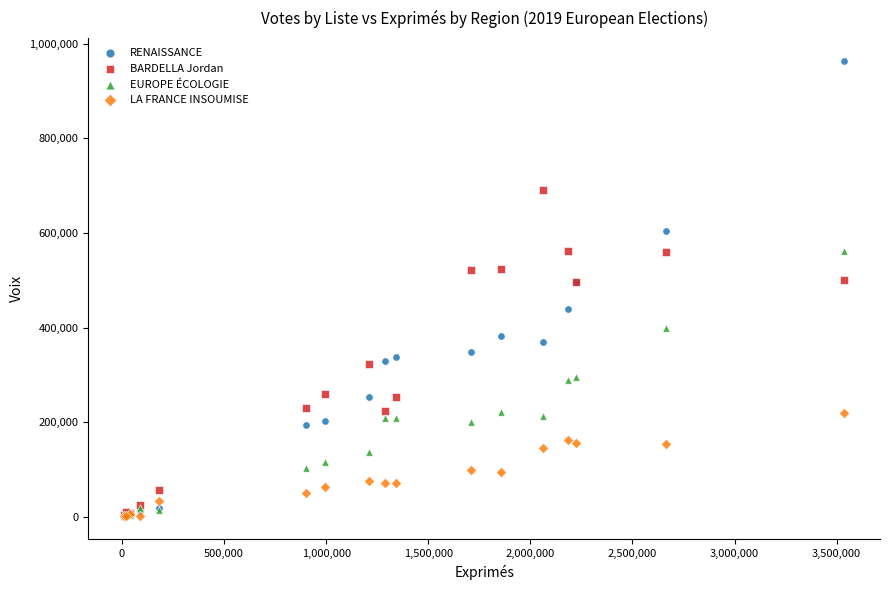

What are all the series names shown in the legend?

RENAISSANCE, BARDELLA Jordan, EUROPE ÉCOLOGIE, LA FRANCE INSOUMISE